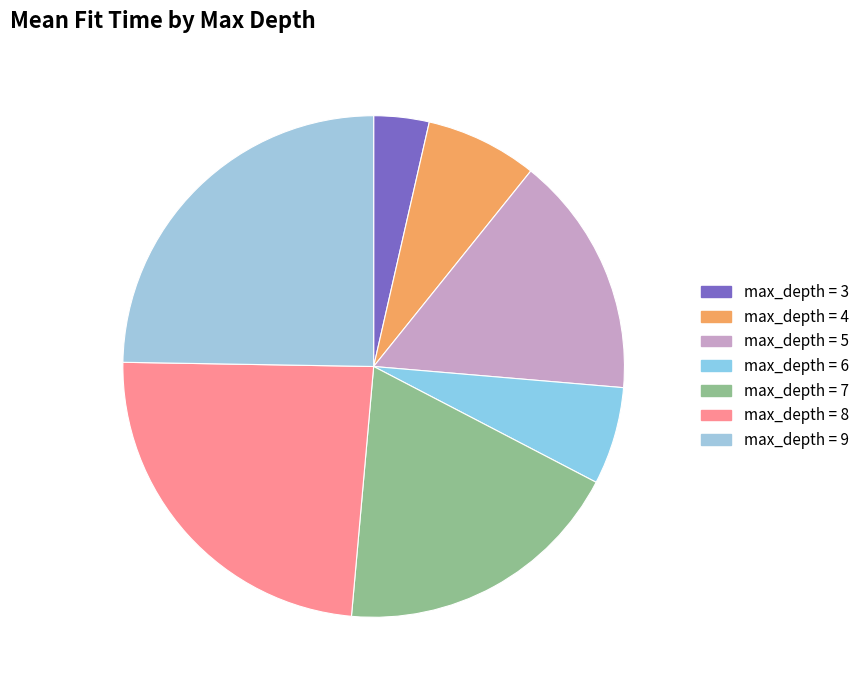

How many slices are in this pie chart?

7